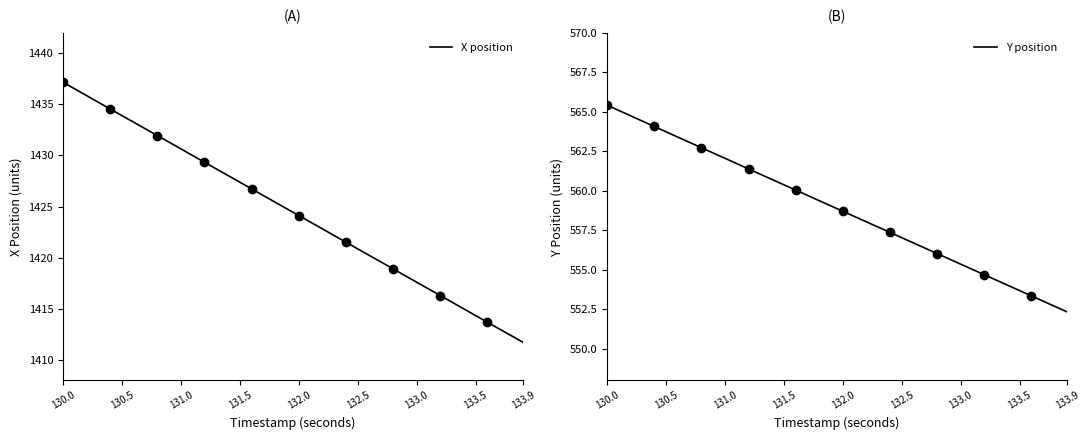

What is the lowest value of the X position series?

1411.7